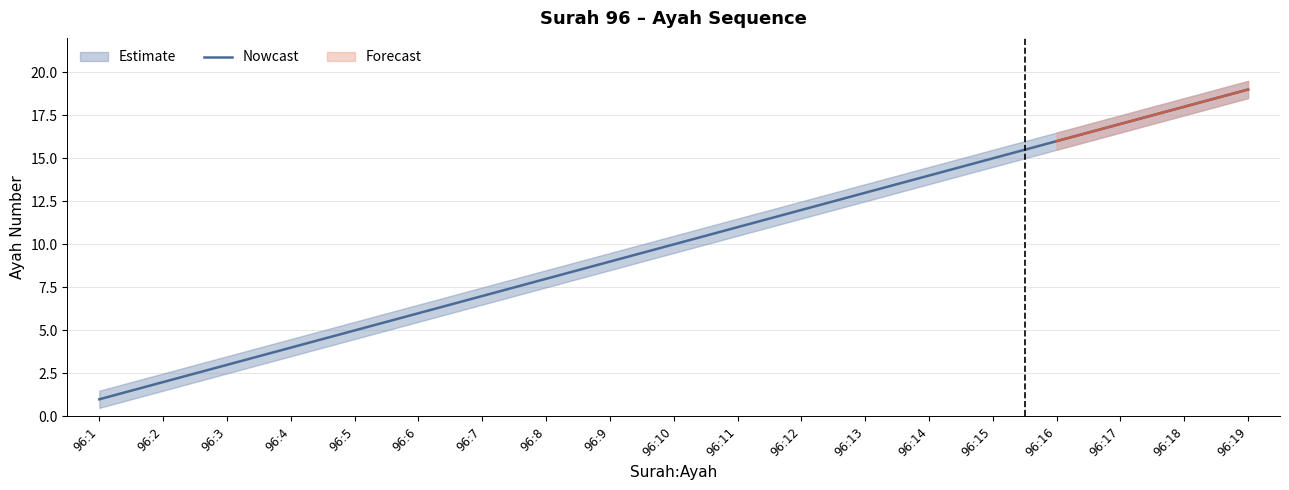

Reading left to right, transcribe all the data shown in this chart.

1	2	3	4	5	6	7	8	9	10	11	12	13	14	15	16	17	18	19